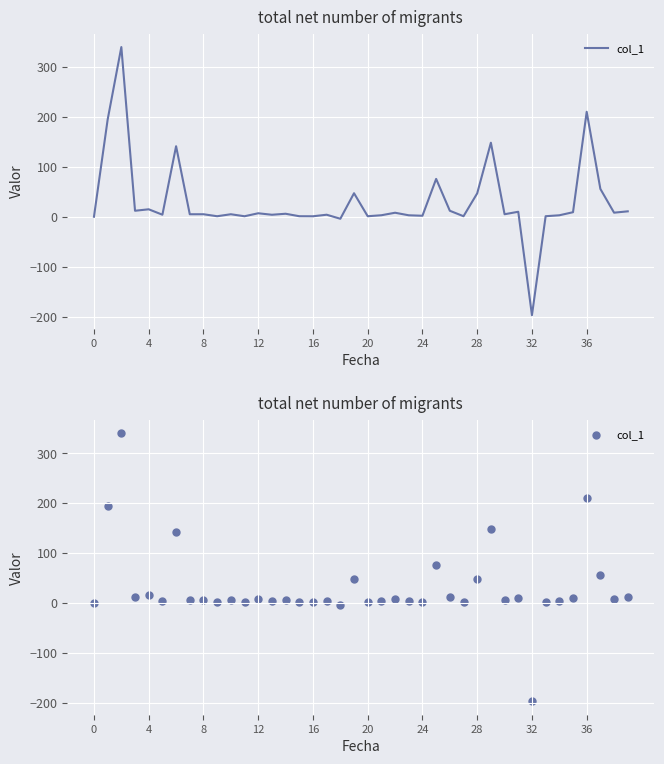

What is the change in value from 30 to 39?

+5.8